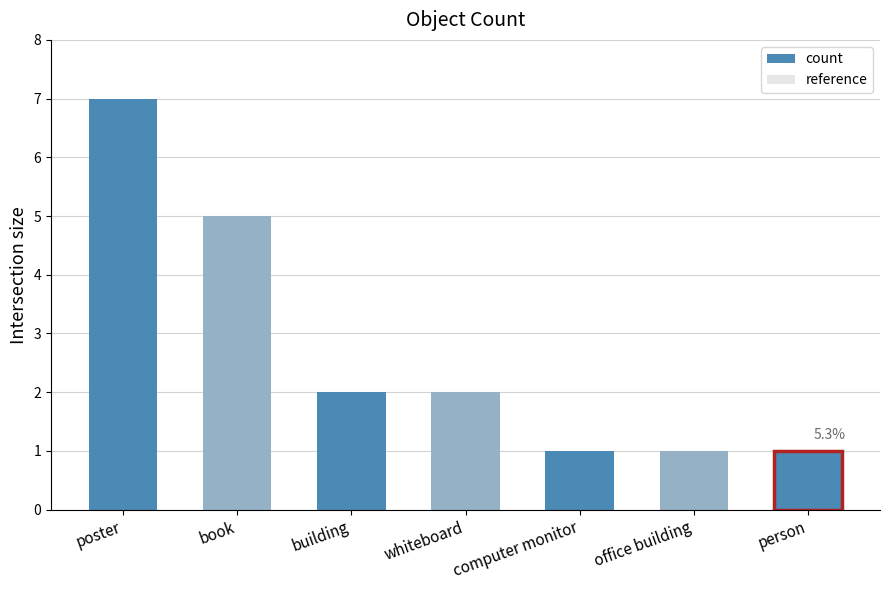

How many values are below 2?

3